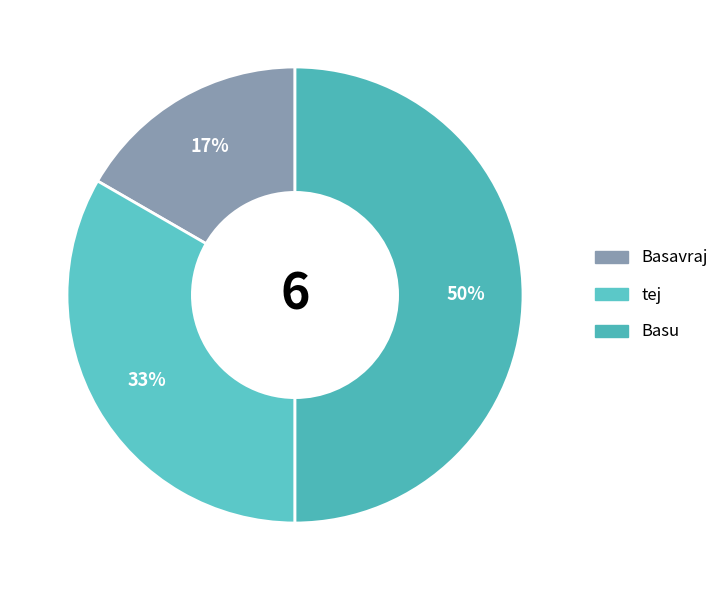

What is the total percentage of Basu and tej?

83.3%